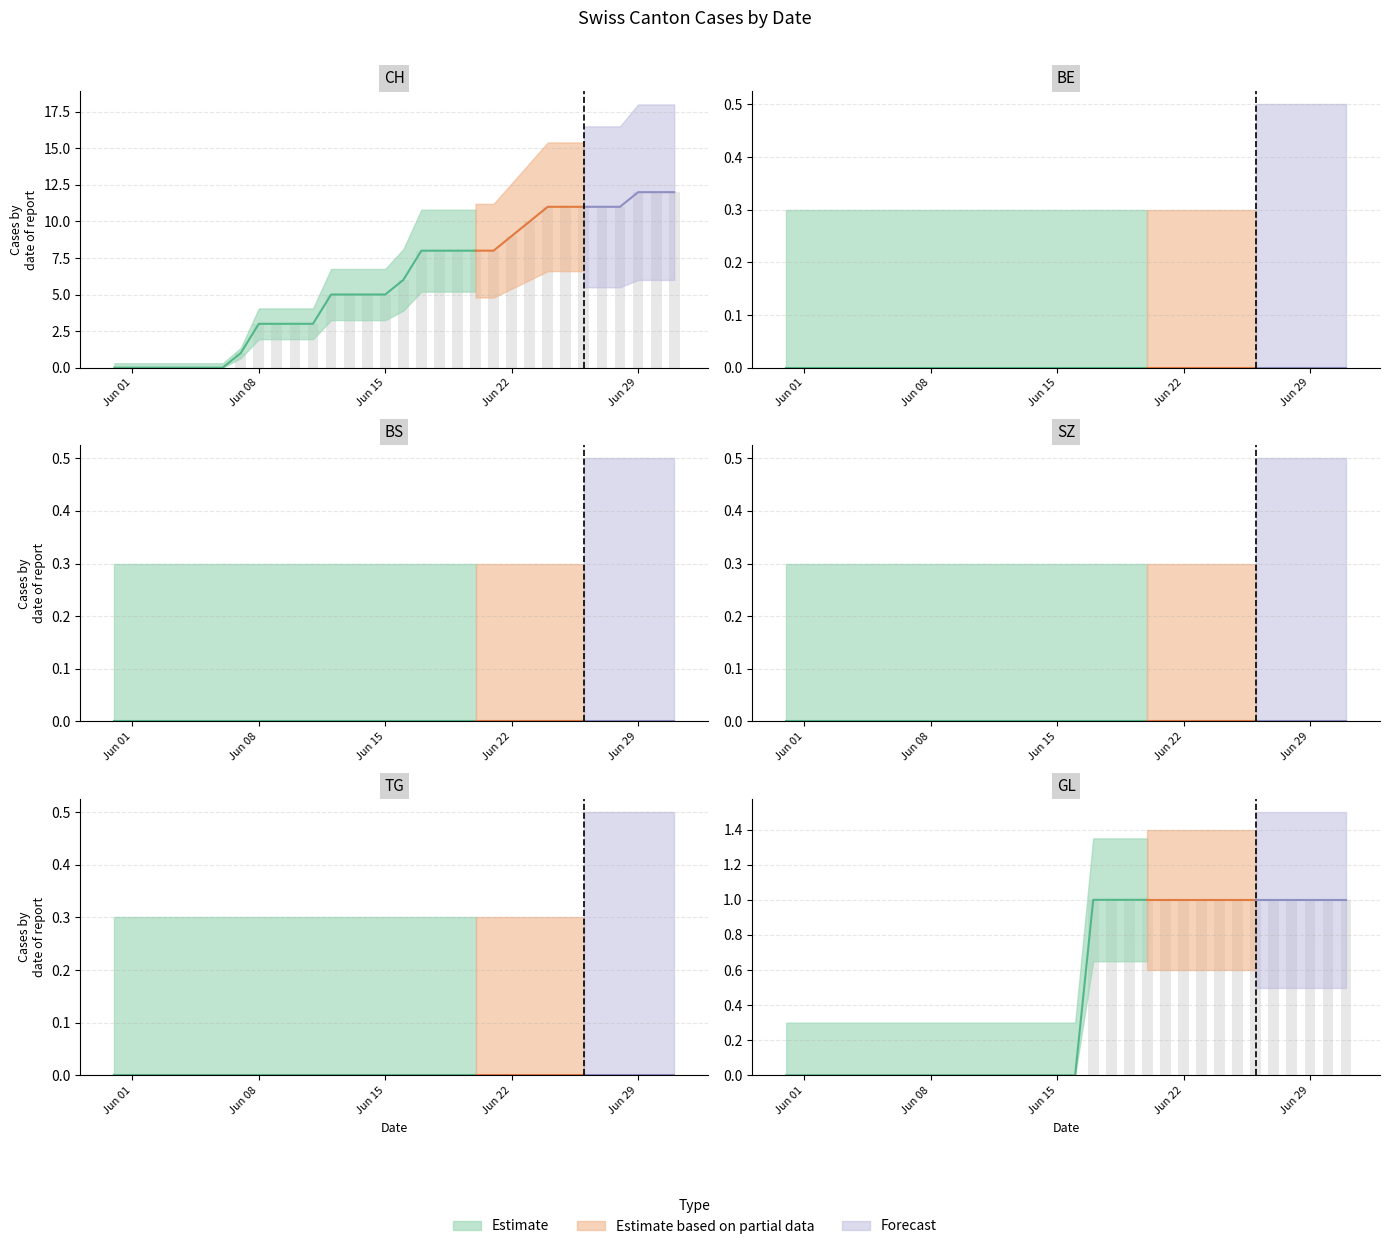

True or false: BE has a value of 0 at 20.

True